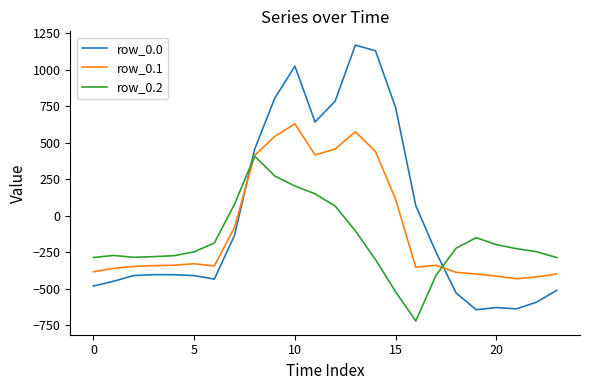

What is the greatest value displayed?

1167.2